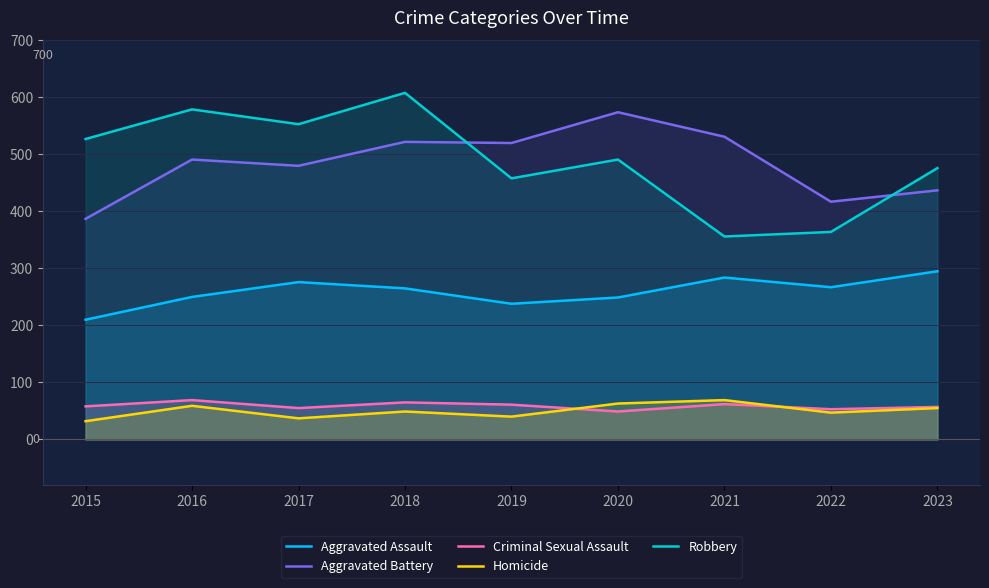

What is the spread (max minus min) of values at 2020?

525